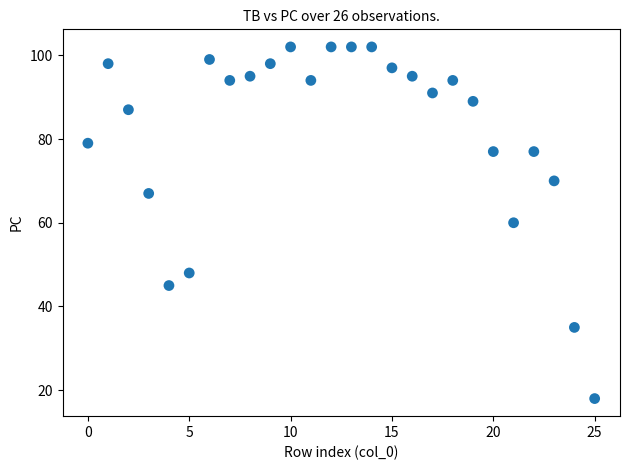

How many data points are displayed?

26